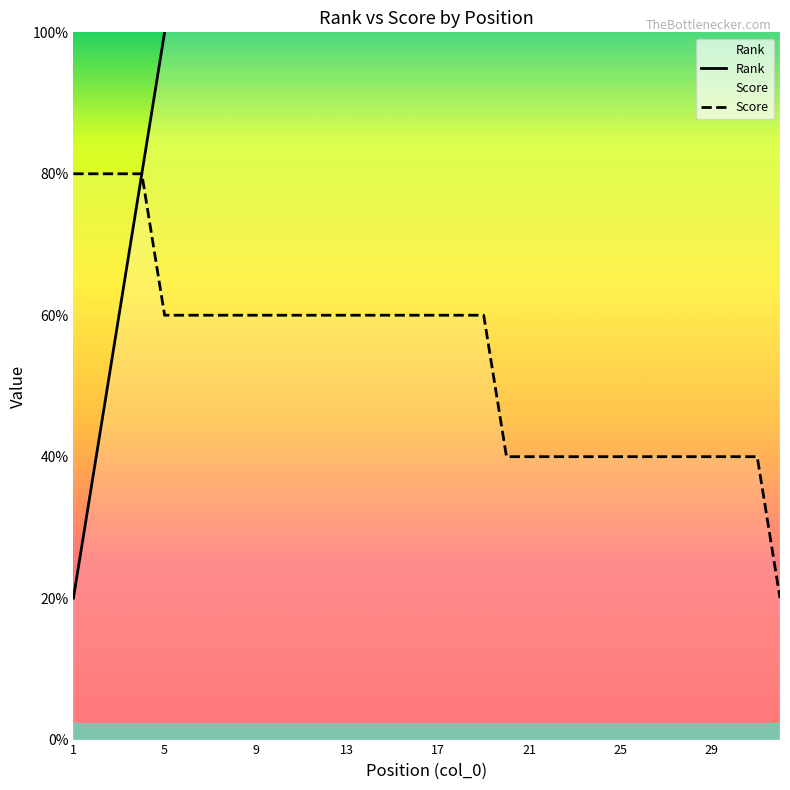

Which series has the largest range (max minus min)?

Rank